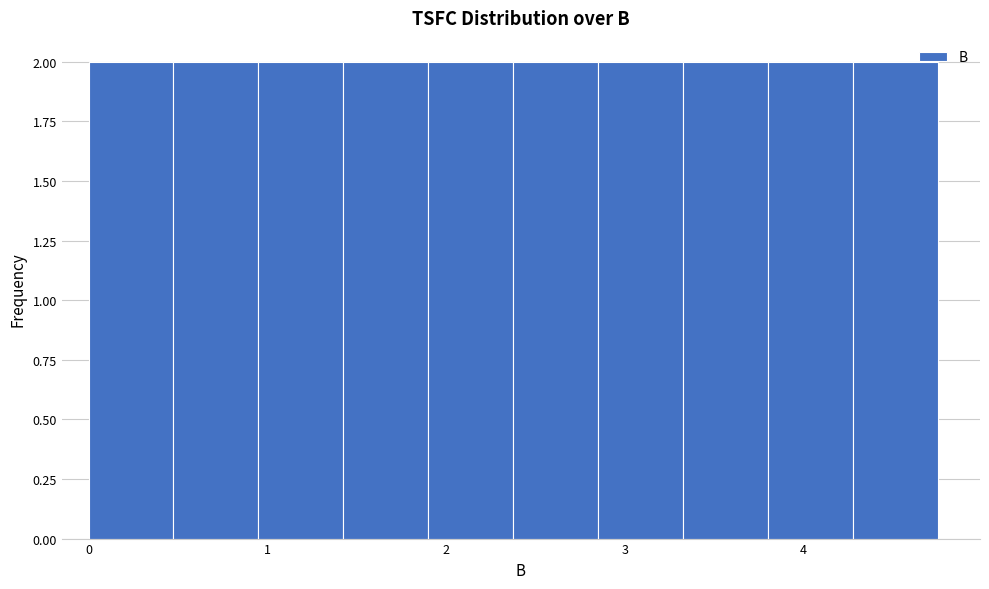

Reading left to right, list every bar in this chart as the range it spans on the x-axis followed by its height. Neither the bar edges nor the heights are printed on the chart, so give them approximately, as read against the axes.

0.0 to 0.5: 2
0.5 to 1.0: 2
1.0 to 1.4: 2
1.4 to 1.9: 2
1.9 to 2.4: 2
2.4 to 2.9: 2
2.9 to 3.3: 2
3.3 to 3.8: 2
3.8 to 4.3: 2
4.3 to 4.8: 2